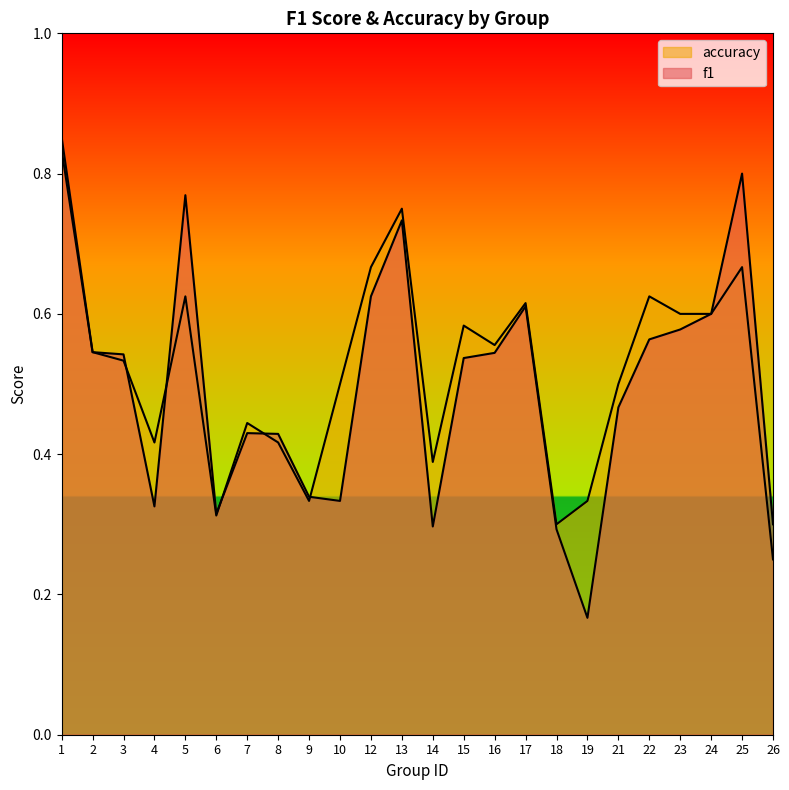

Which series changed the most between 12 and 18?

accuracy